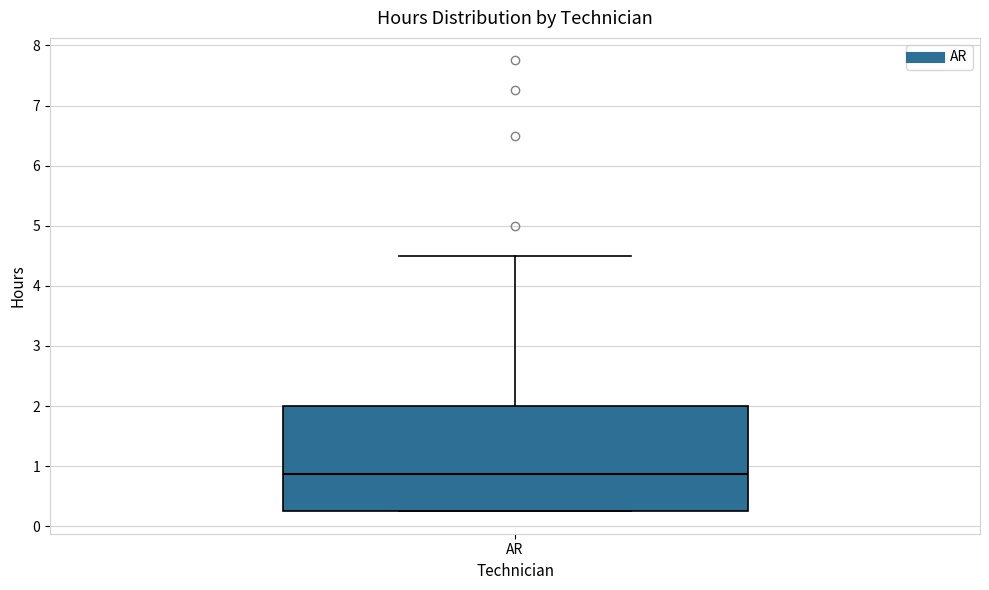

Where is the lower edge of the box for AR on the y-axis? The values are not printed on the chart, so give them approximately, as read against the axis.

0.3